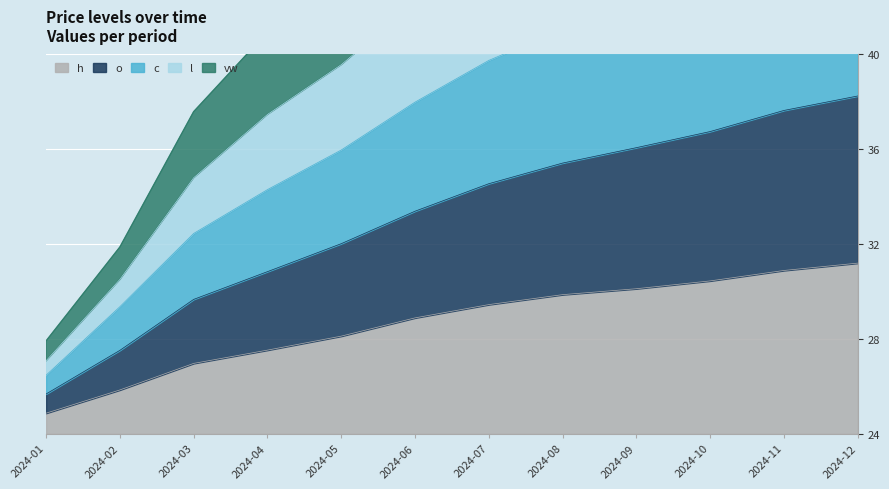

True or false: vw has more than 0 points higher than both neighbors.

False